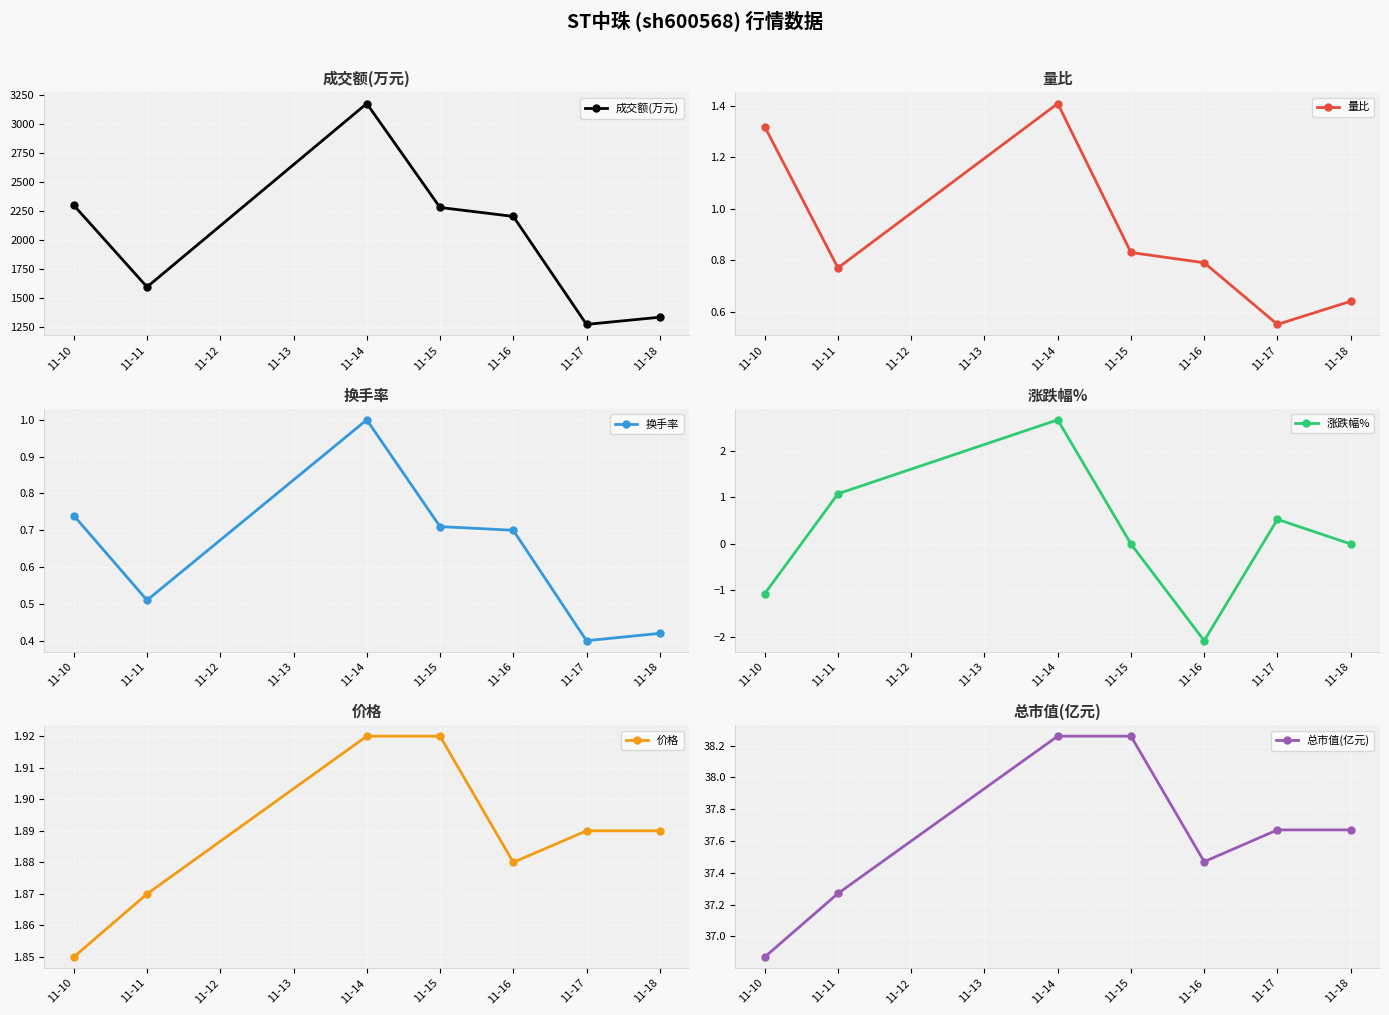

True or false: 换手率 and 总市值(亿元) intersect in this chart.

False